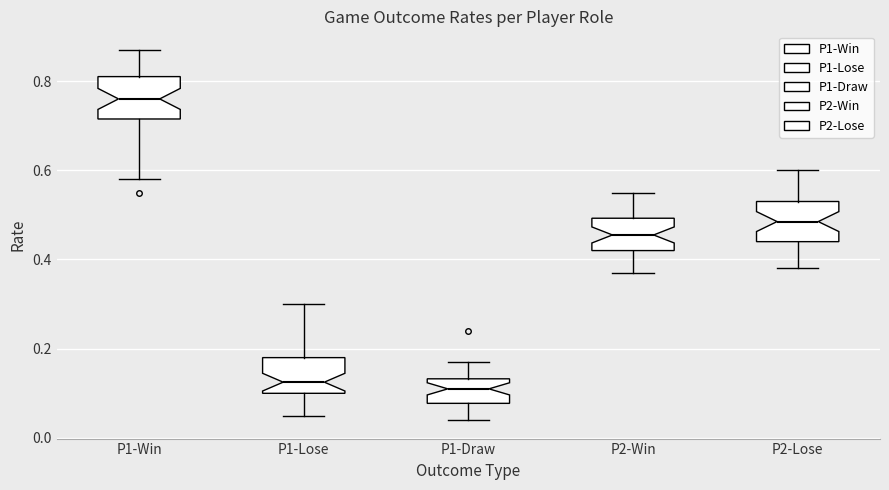

Reading left to right, read every box against the y-axis: the position of its median line, the range the box covers, and the ends of its whiskers. The values are not printed on the chart, so give them approximately, as read against the axis.

P1-Win: median 0.76, box 0.72 to 0.82, whiskers 0.58 to 0.88
P1-Lose: median 0.12, box 0.10 to 0.18, whiskers 0.06 to 0.30
P1-Draw: median 0.12, box 0.08 to 0.14, whiskers 0.04 to 0.18
P2-Win: median 0.46, box 0.42 to 0.50, whiskers 0.38 to 0.56
P2-Lose: median 0.48, box 0.44 to 0.54, whiskers 0.38 to 0.60